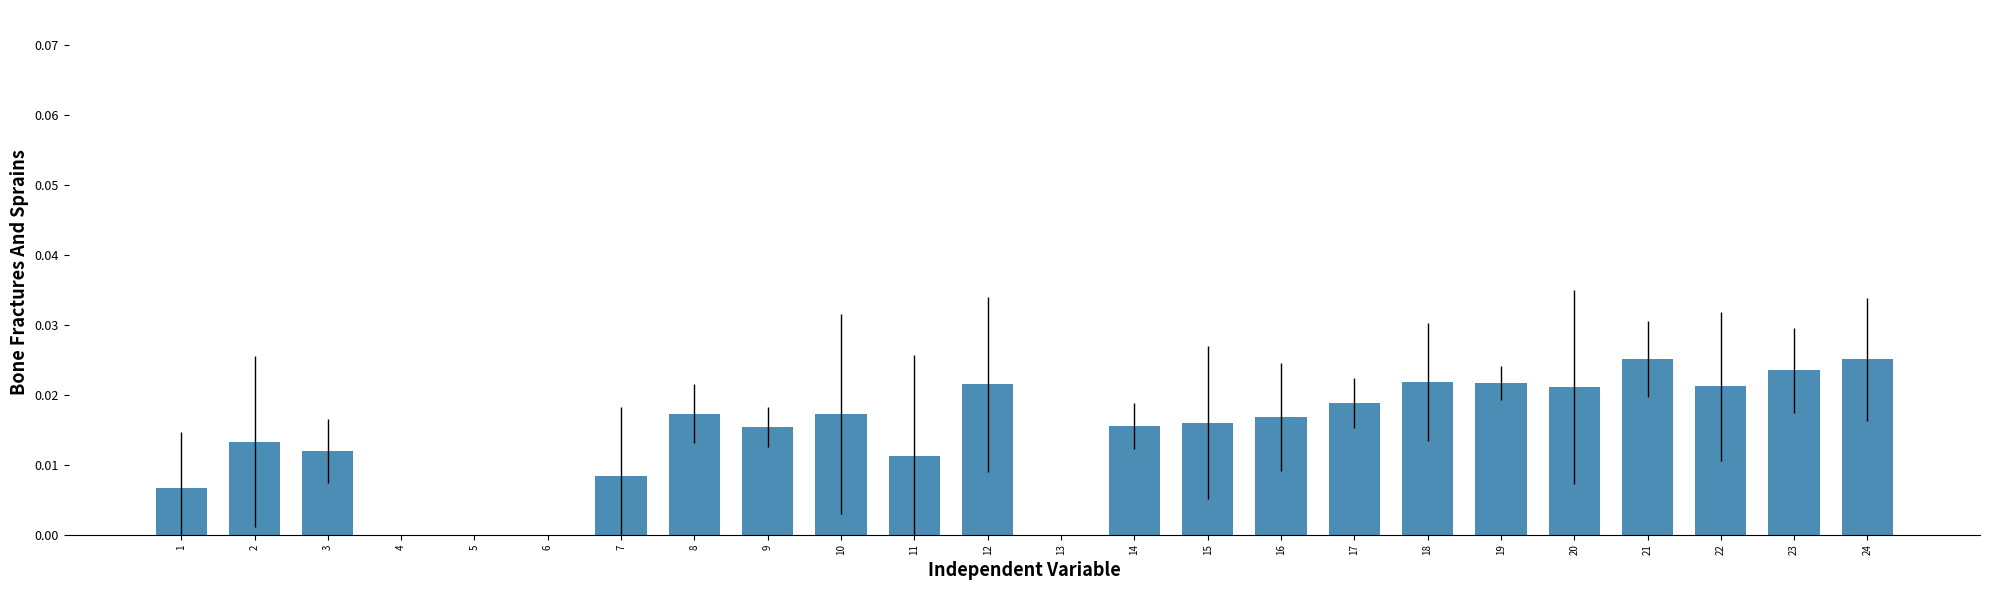

The chart shows a value of 0.0 at 8. True or false?

True